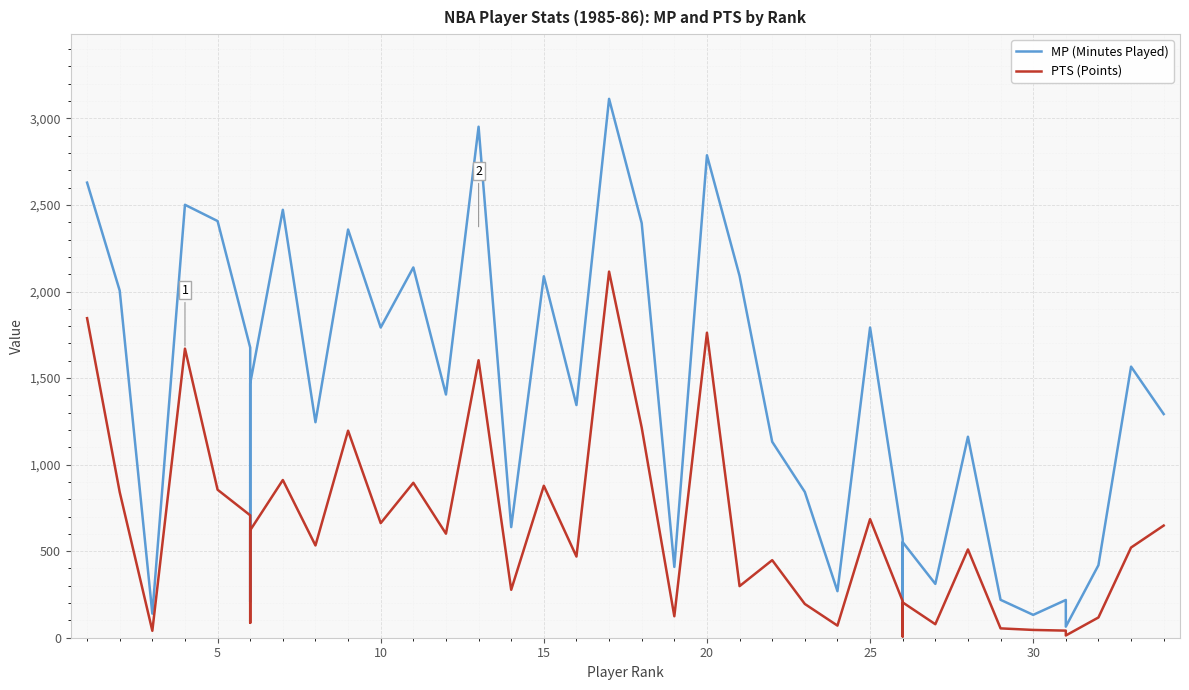

What is the value of the PTS (Points) point at the 14th from the left?

601